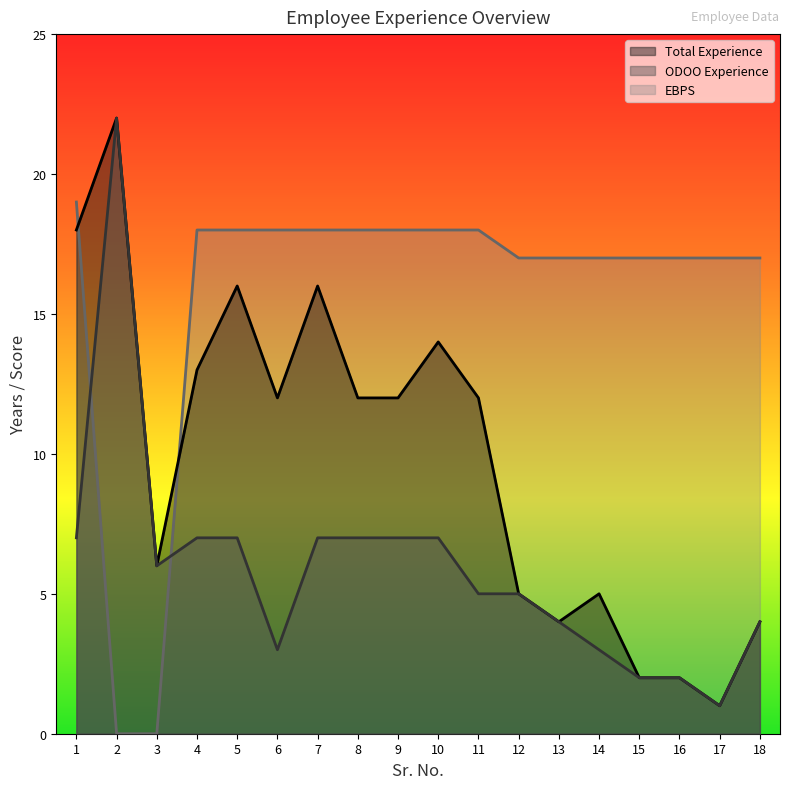

True or false: EBPS has more than 1 points higher than both neighbors.

False